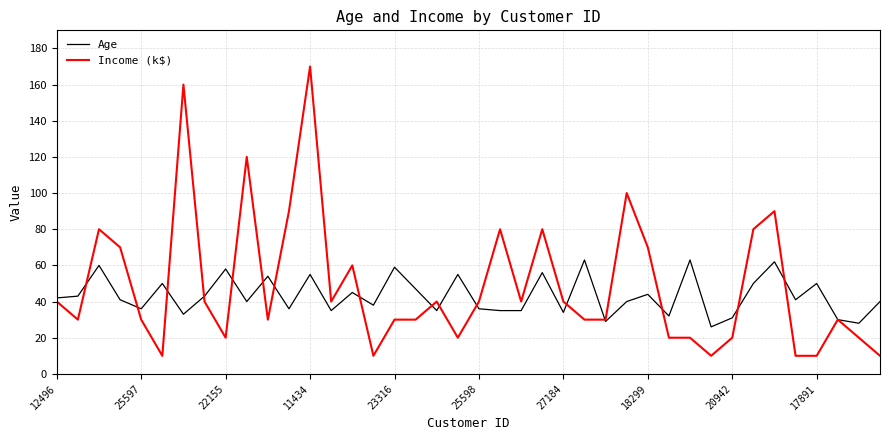

What is the minimum value for Income (k$)?

10